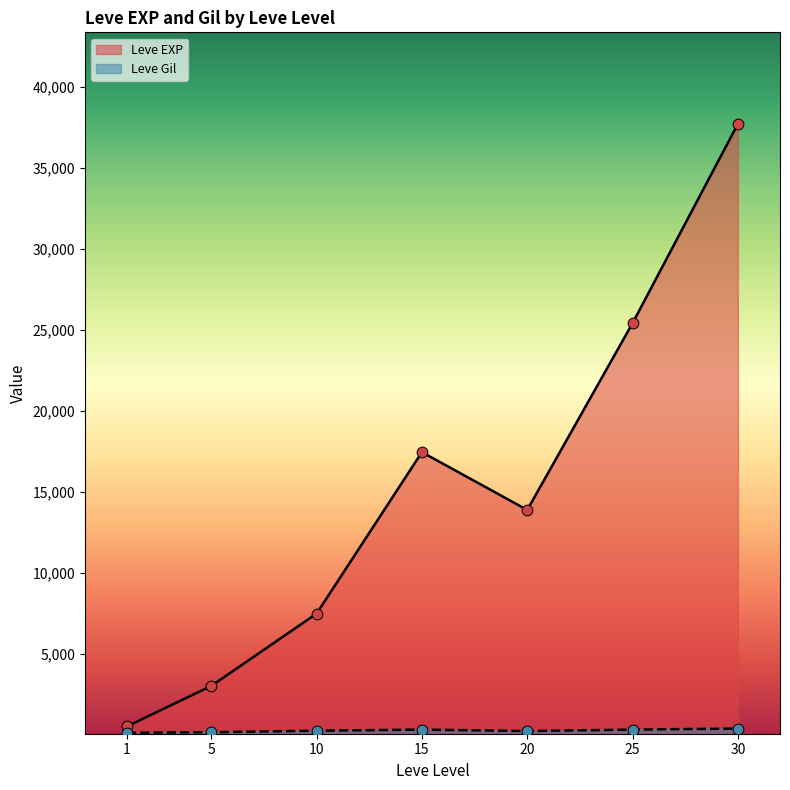

At which category is the sum across all series the highest?

30